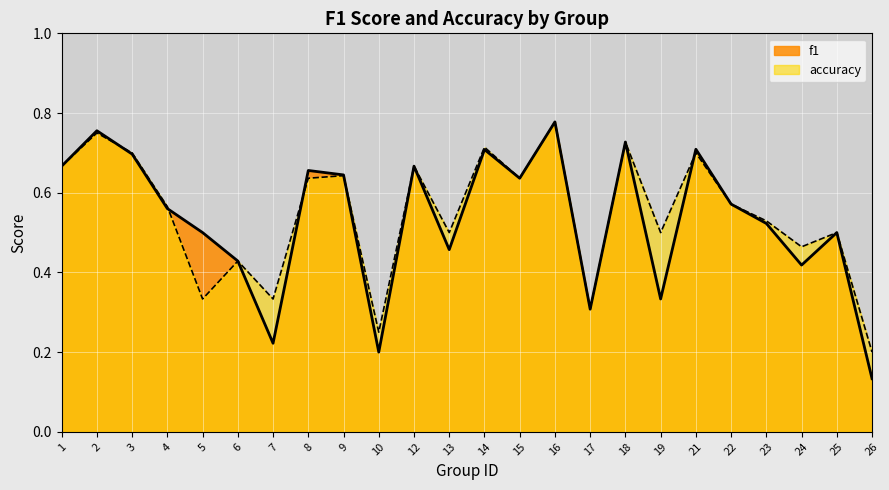

Reading left to right, transcribe all the data shown in this chart.

f1: 0.7	0.8	0.7	0.6	0.5	0.4	0.2	0.7	0.6	0.2	0.7	0.5	0.7	0.6	0.8	0.3	0.7	0.3	0.7	0.6	0.5	0.4	0.5	0.1
accuracy: 0.7	0.8	0.7	0.6	0.3	0.4	0.3	0.6	0.6	0.2	0.7	0.5	0.7	0.6	0.8	0.3	0.7	0.5	0.7	0.6	0.5	0.5	0.5	0.2